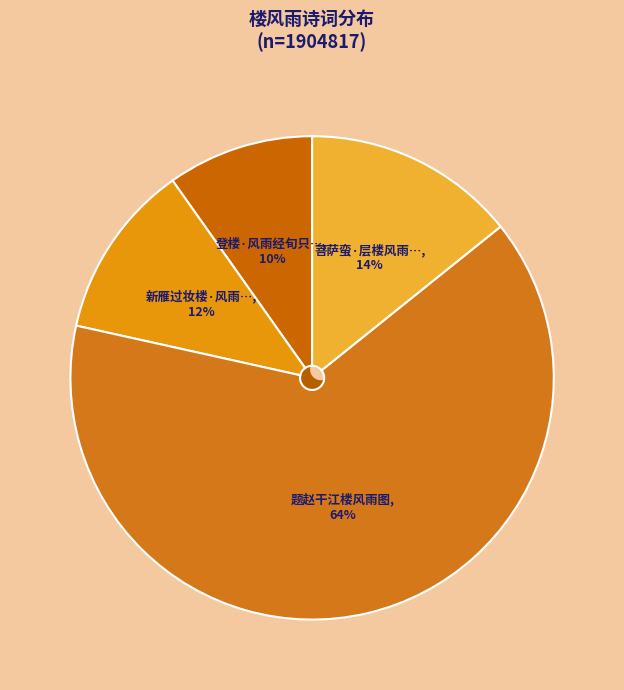

Approximately how many times larger is the value at 登楼·风雨经旬只闭门 compared to 题赵干江楼风雨图?

0.2